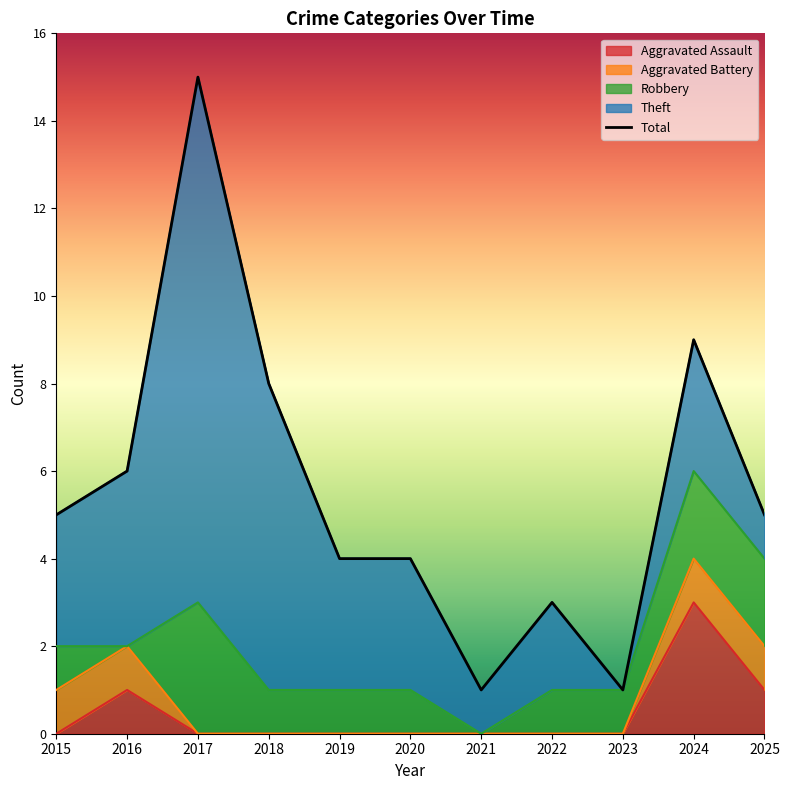

Is the value of Aggravated Battery at 2018 greater than the value of Aggravated Assault at 2017?

No